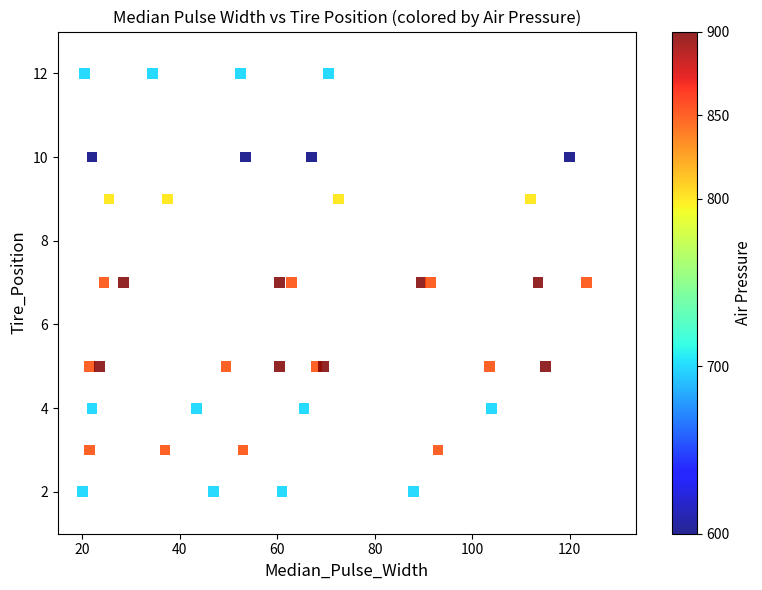

What is the range of Y values (max minus min)?

10